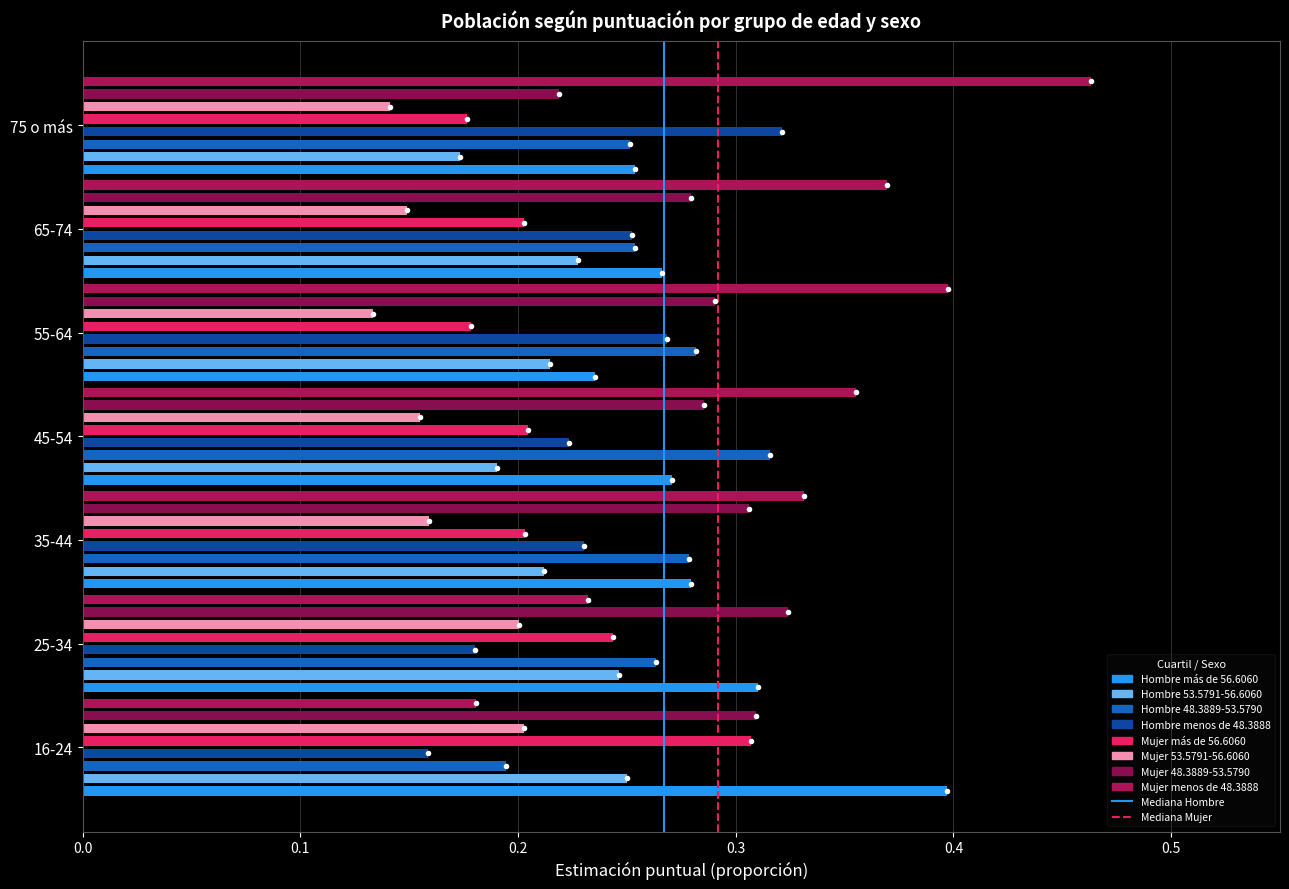

Is the value of Mediana Mujer at 0.0 greater than the value of Mediana Hombre at 0.1?

No